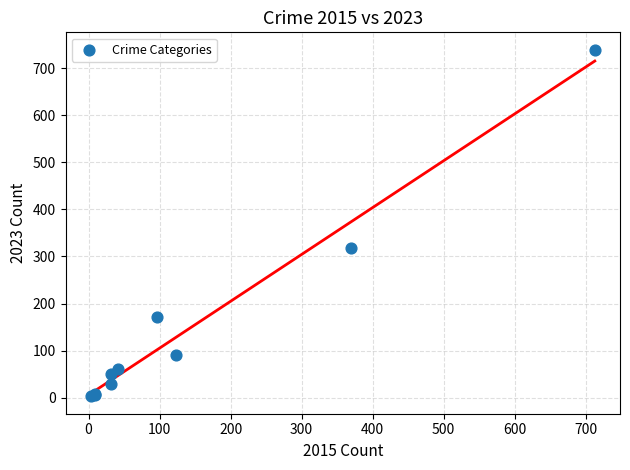

What Y value in the scatter plot is closest to 371?

319